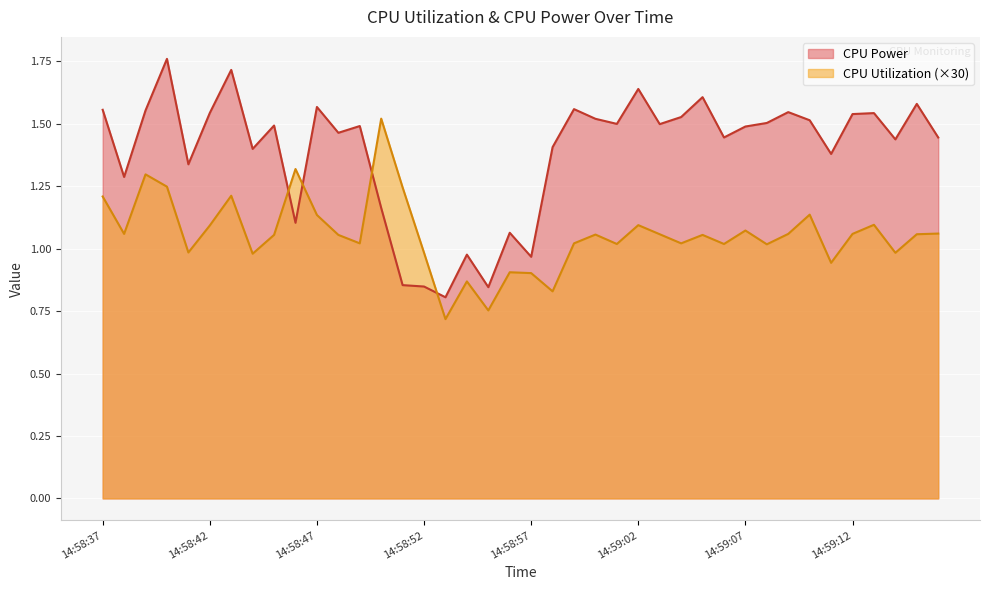

Rank the categories by CPU Power value from lowest to highest.

14:58:53, 14:58:55, 14:58:52, 14:58:51, 14:58:57, 14:58:54, 14:58:56, 14:58:46, 14:58:50, 14:58:38, 14:58:41, 14:59:11, 14:58:44, 14:58:58, 14:59:14, 14:59:16, 14:59:06, 14:58:48, 14:59:07, 14:58:49, 14:58:45, 14:59:03, 14:59:01, 14:59:08, 14:59:10, 14:59:00, 14:59:04, 14:59:12, 14:59:13, 14:58:42, 14:59:09, 14:58:39, 14:58:37, 14:58:59, 14:58:47, 14:59:15, 14:59:05, 14:59:02, 14:58:43, 14:58:40